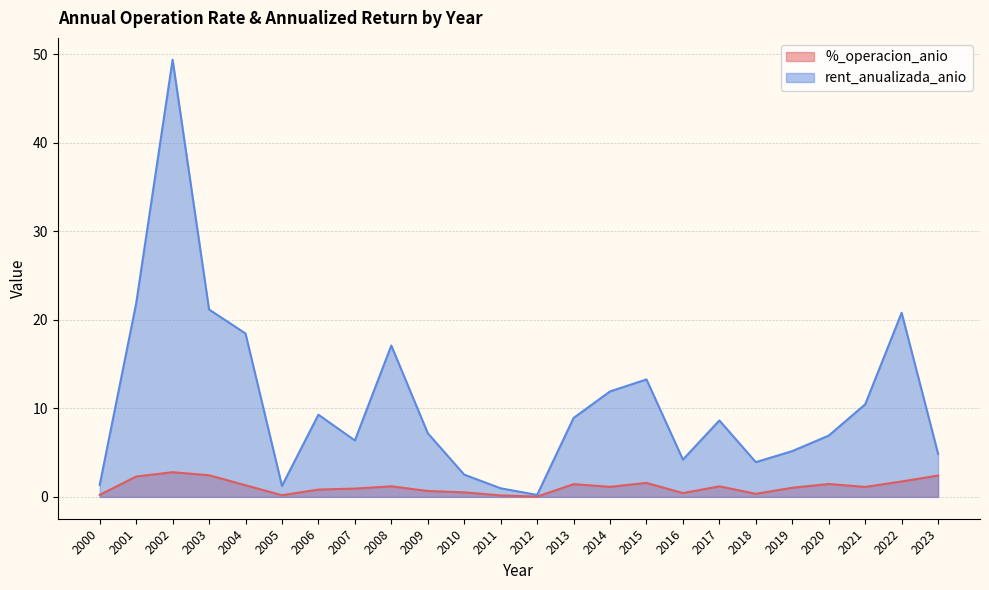

At which label is rent_anualizada_anio closest to 24?

2001